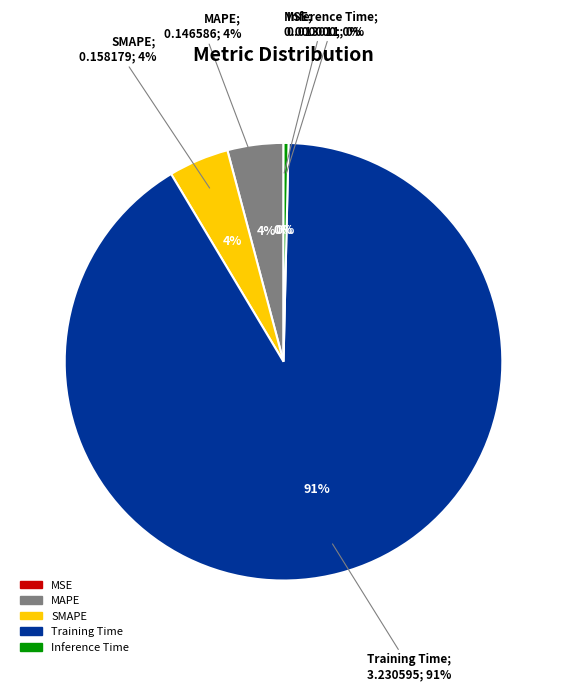

How many segments does this pie chart have?

5